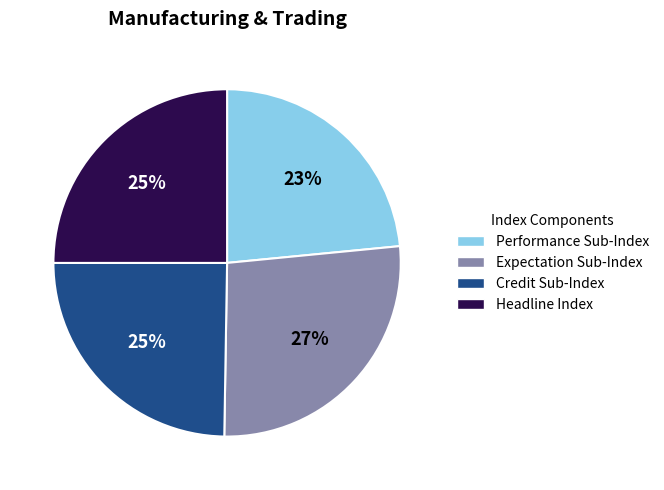

Is it true that Headline Index is 25% of the pie?

True